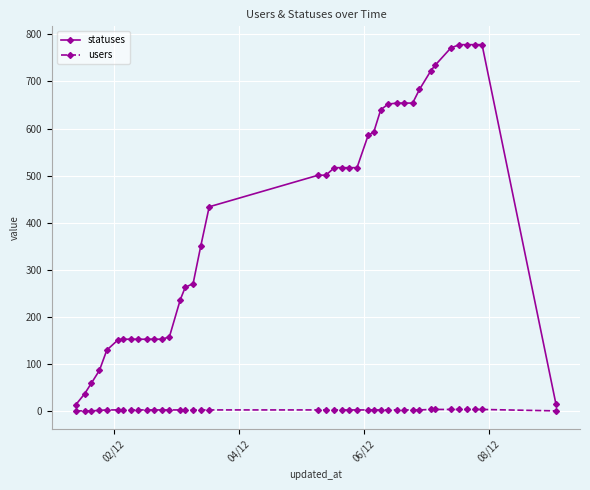

Which series has the largest total across all categories?

statuses